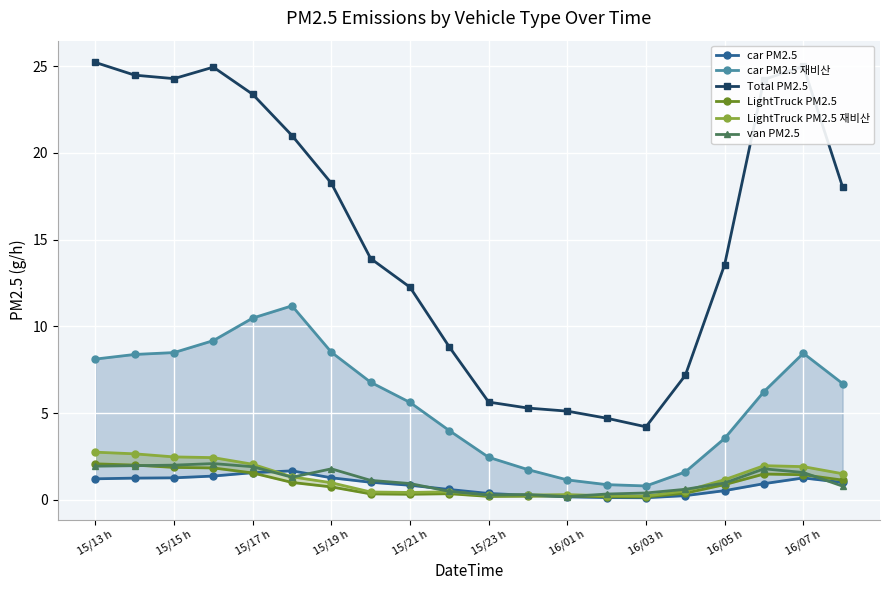

True or false: van PM2.5 and Total PM2.5 cross at least once.

False